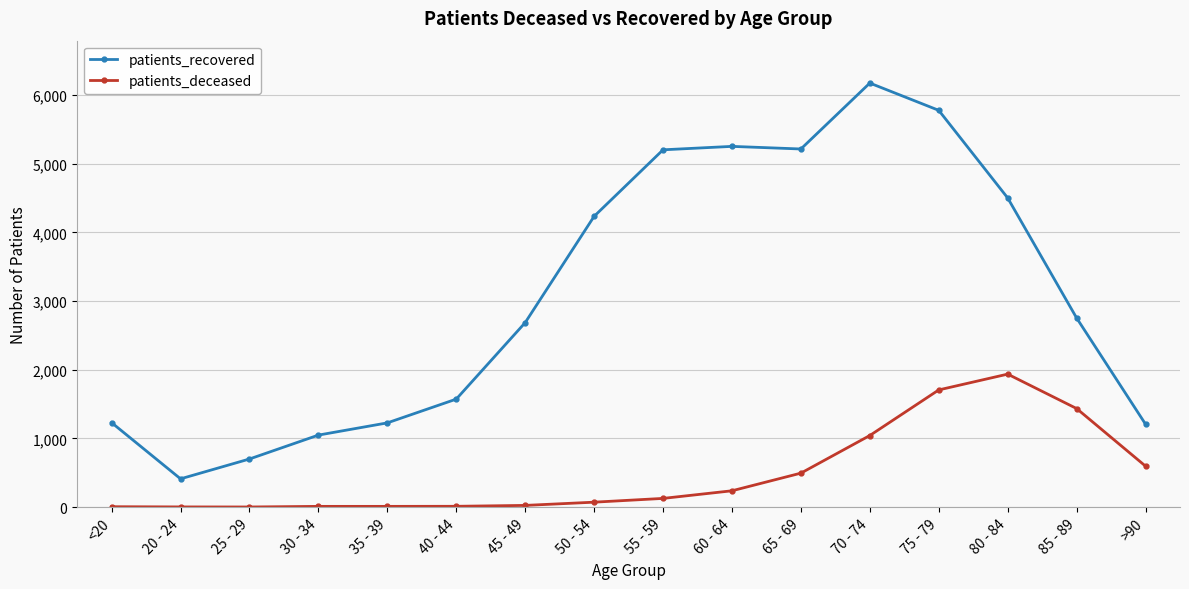

True or false: patients_deceased has more than 0 points higher than both neighbors.

True